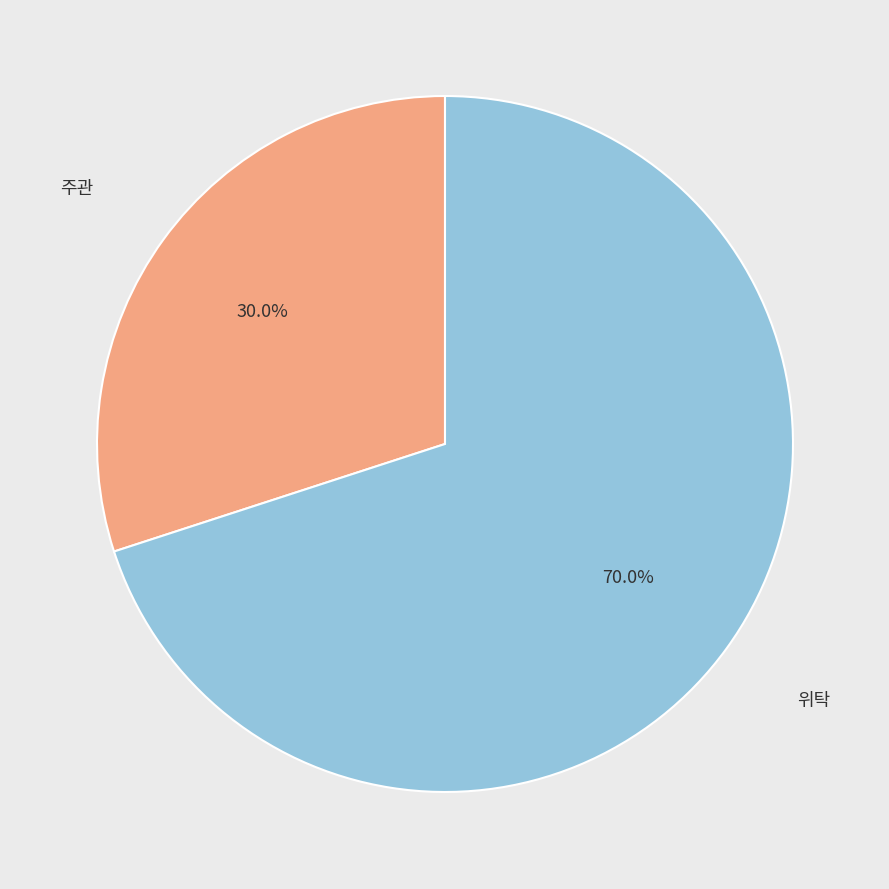

Is there any slice that represents more than half of the pie?

Yes